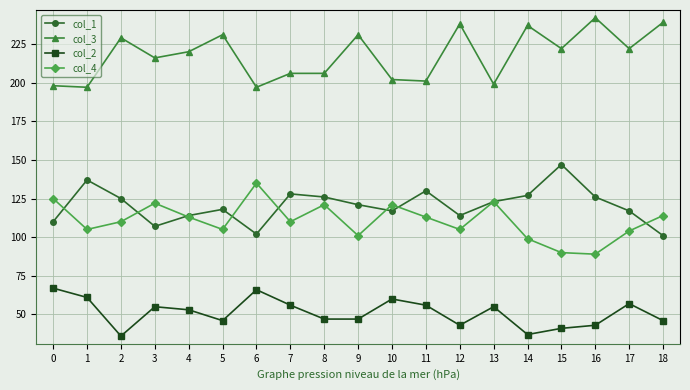

After their last crossing, which series has the higher values: col_1 or col_4?

col_4